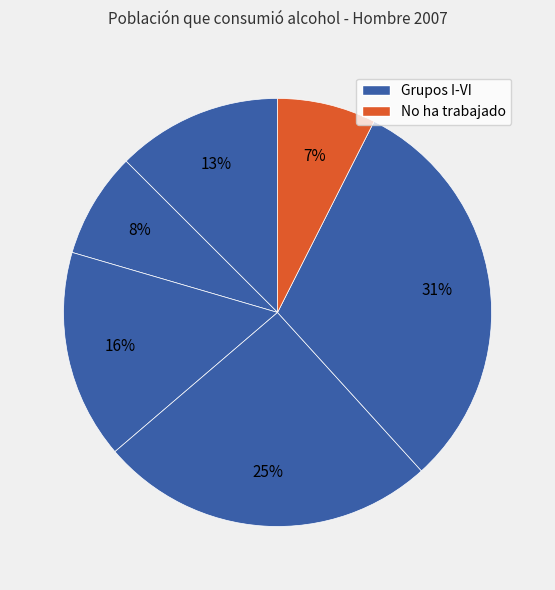

How many slices are in this pie chart?

6